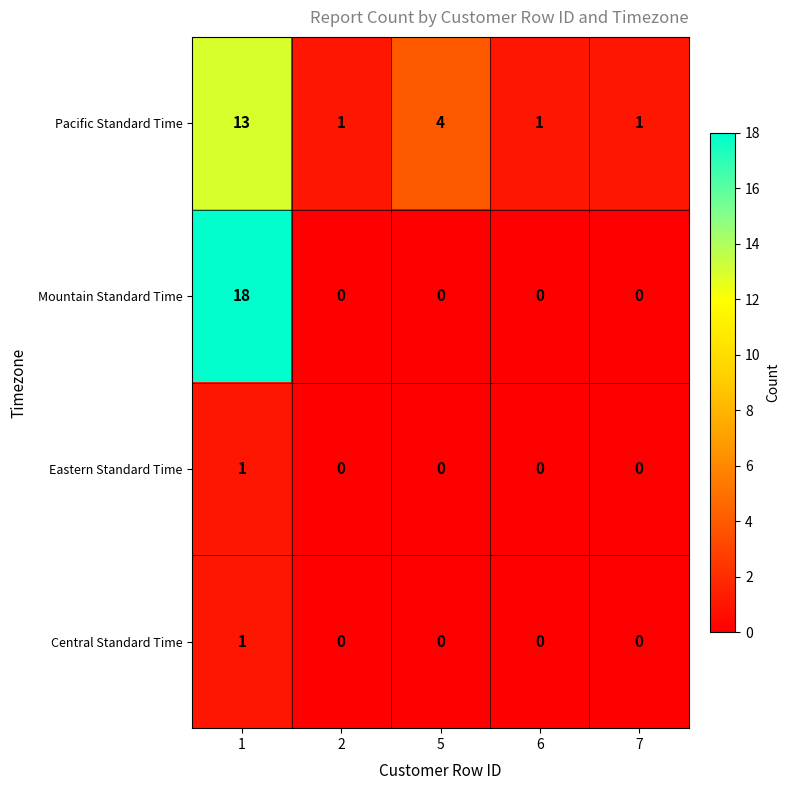

Which series has the largest total across all categories?

Pacific Standard Time